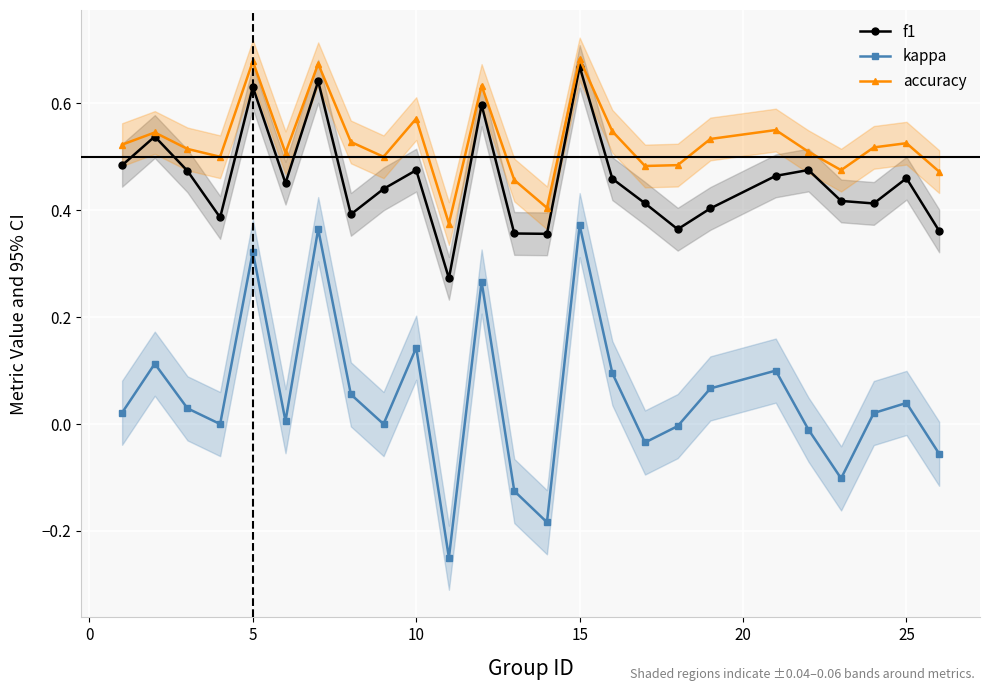

True or false: f1 and kappa cross at least once.

False